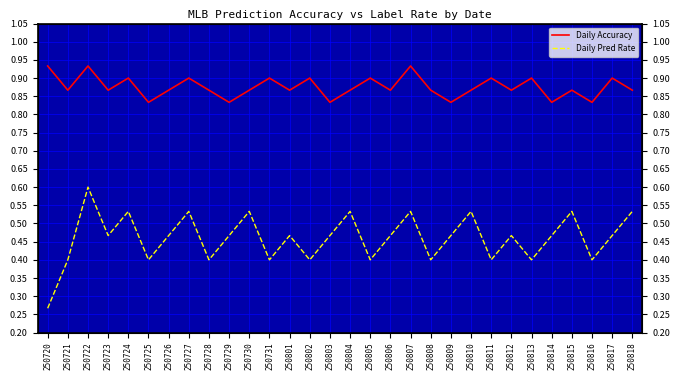

List the series in order of their peak value, lowest first.

Daily Pred Rate, Daily Accuracy